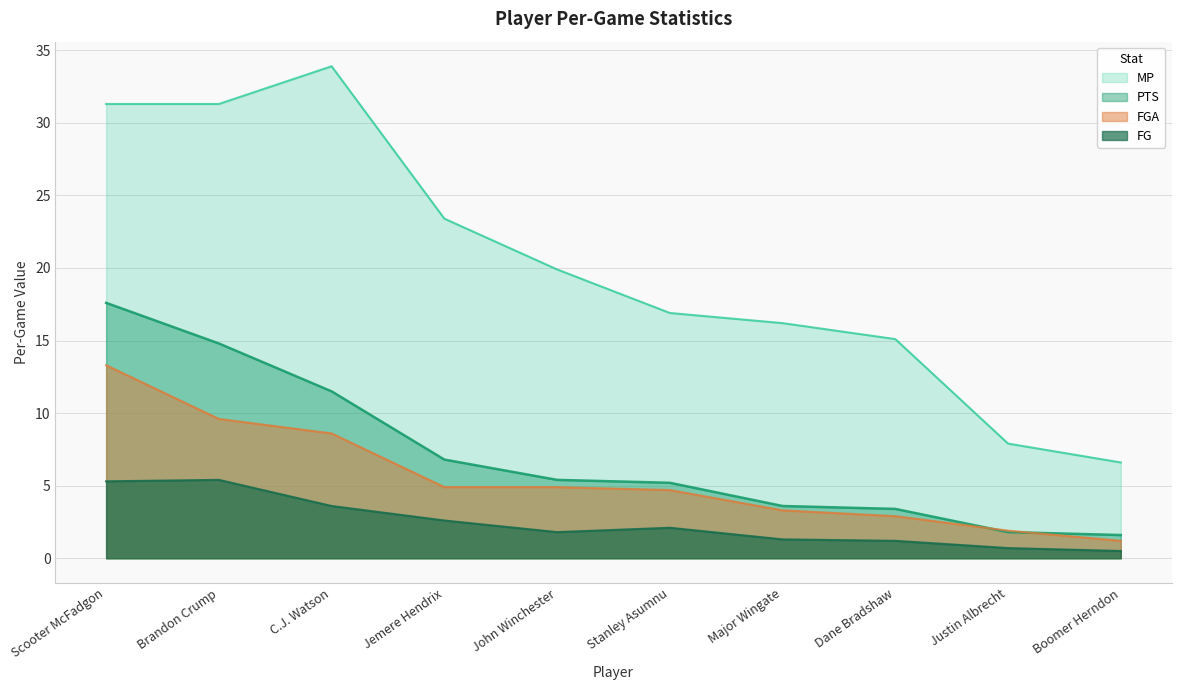

Reading left to right, what are all the values shown in this chart?

PTS: 17.6	14.8	11.5	6.8	5.4	5.2	3.6	3.4	1.8	1.6
FGA: 13.3	9.6	8.6	4.9	4.9	4.7	3.3	2.9	1.9	1.2
FG: 5.3	5.4	3.6	2.6	1.8	2.1	1.3	1.2	0.7	0.5
MP: 31.3	31.3	33.9	23.4	19.9	16.9	16.2	15.1	7.9	6.6